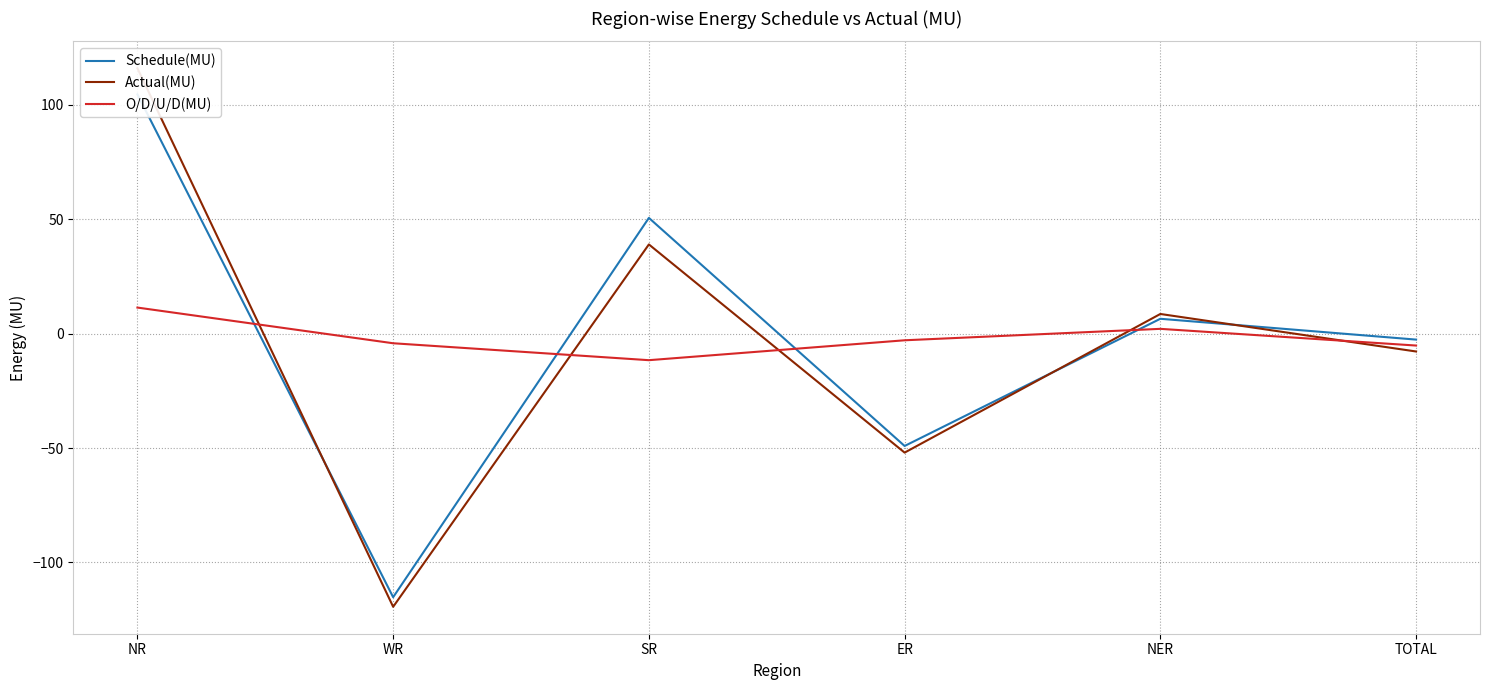

What is the difference between the highest and lowest values at TOTAL?

5.2